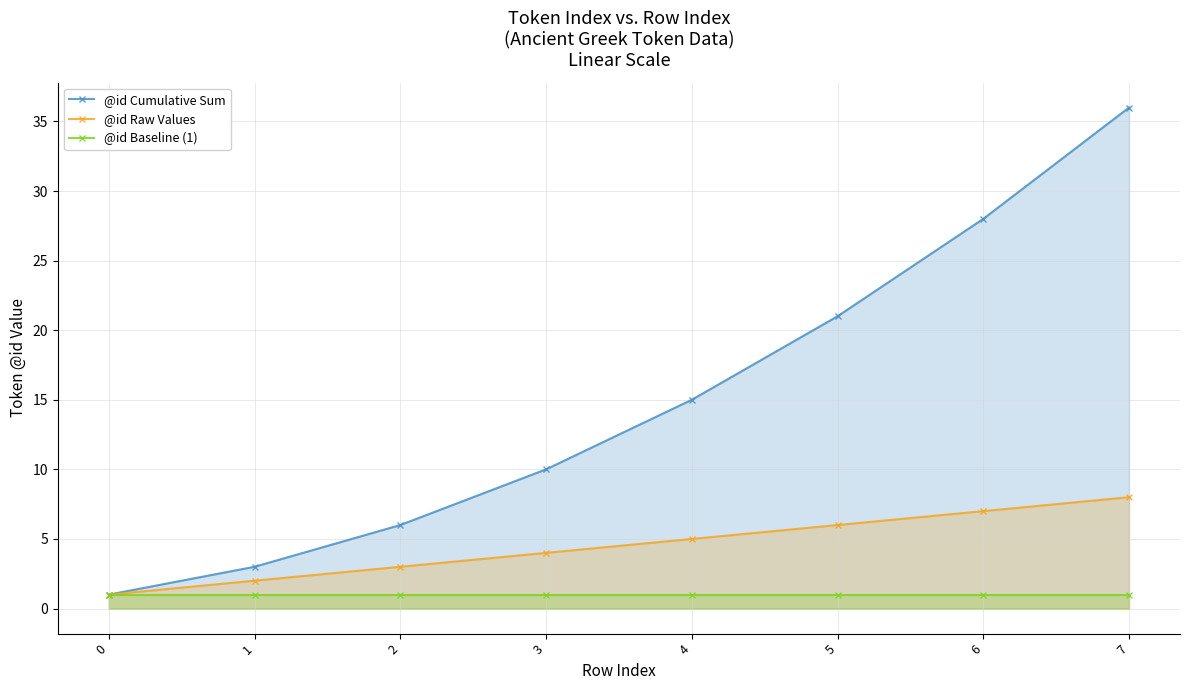

At which category is the sum across all series the highest?

7